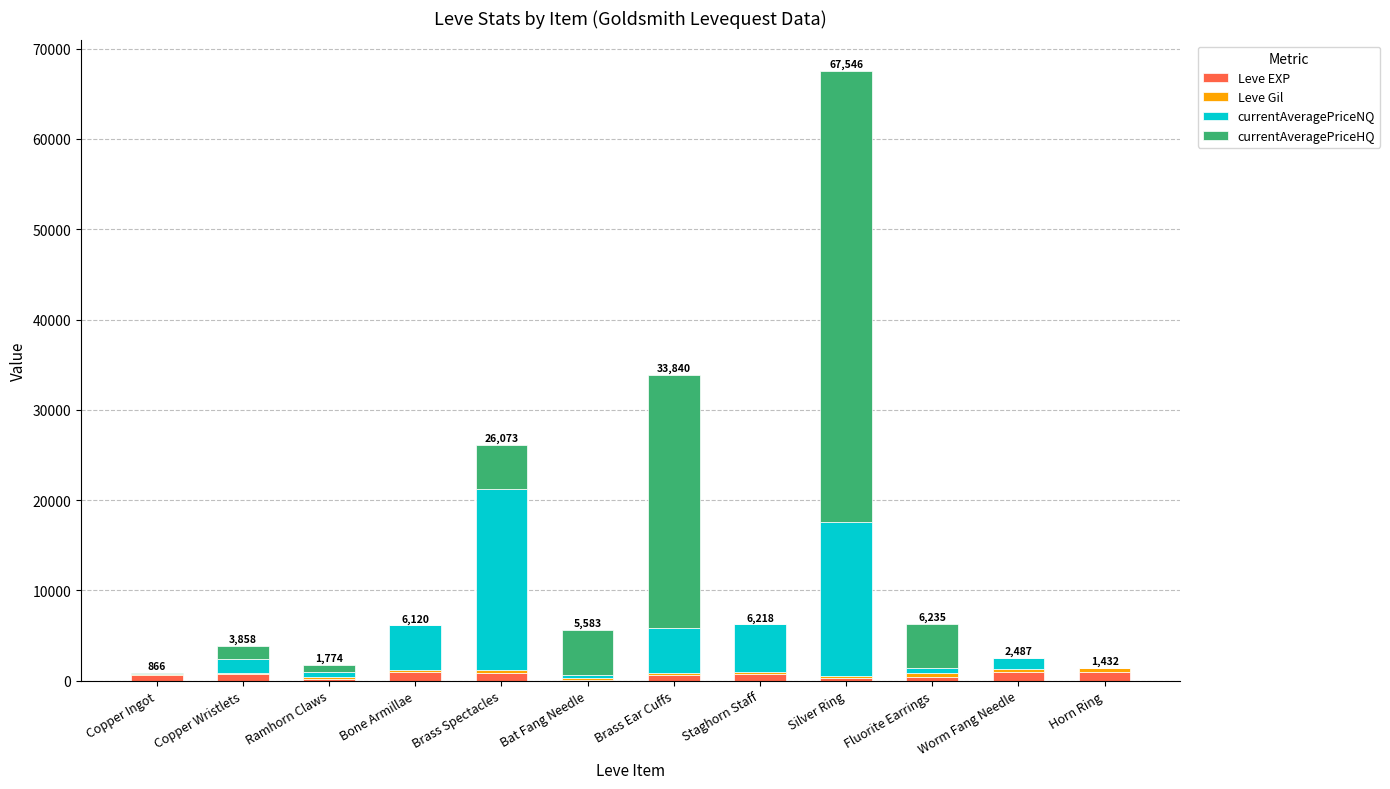

How many categories are shown in the chart?

12